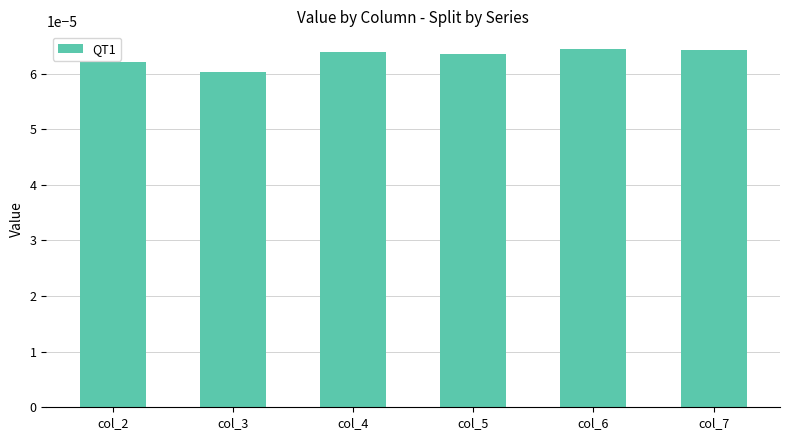

Count the values in the range 0 to 1.

6